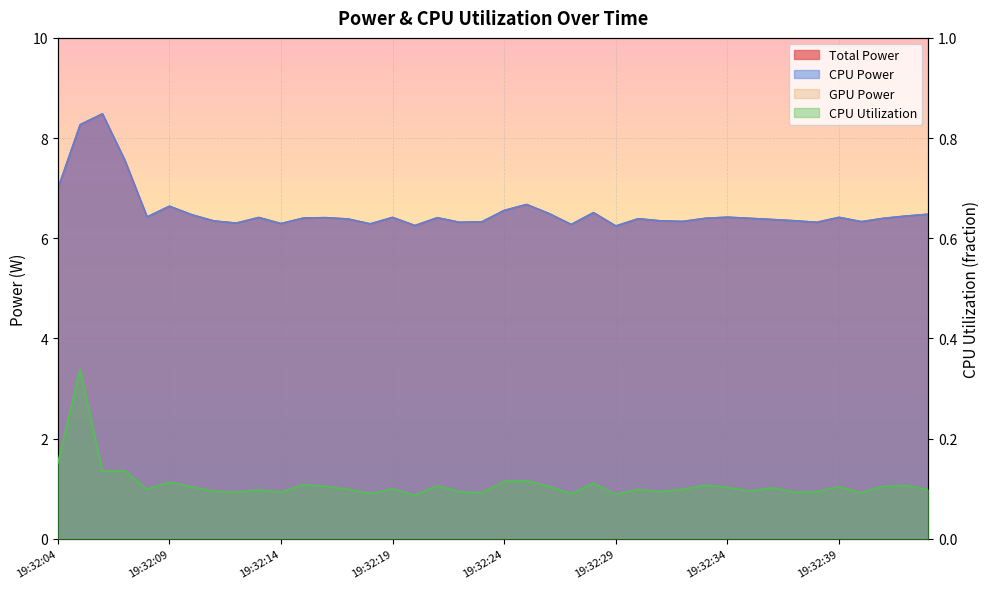

How many lines are shown in the chart?

3